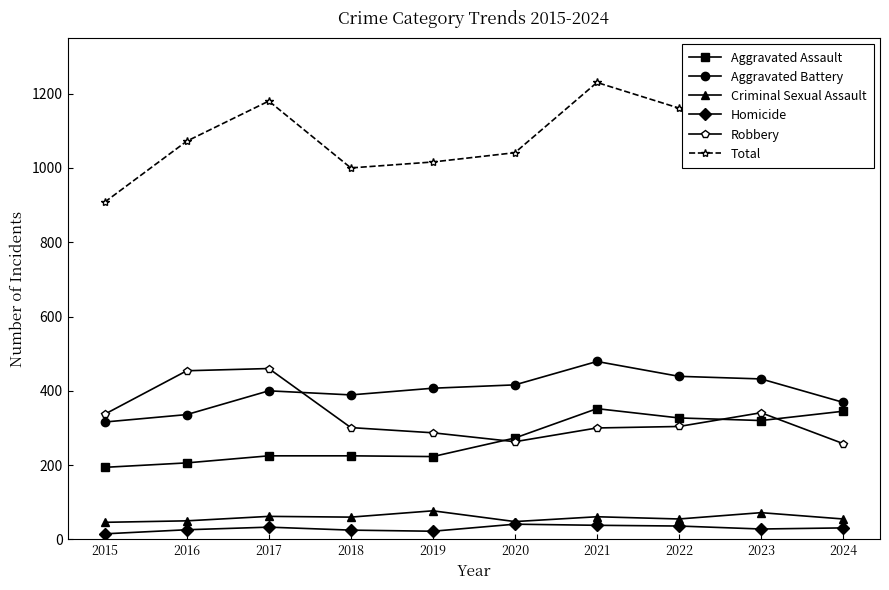

Count the number of data series in this chart.

6